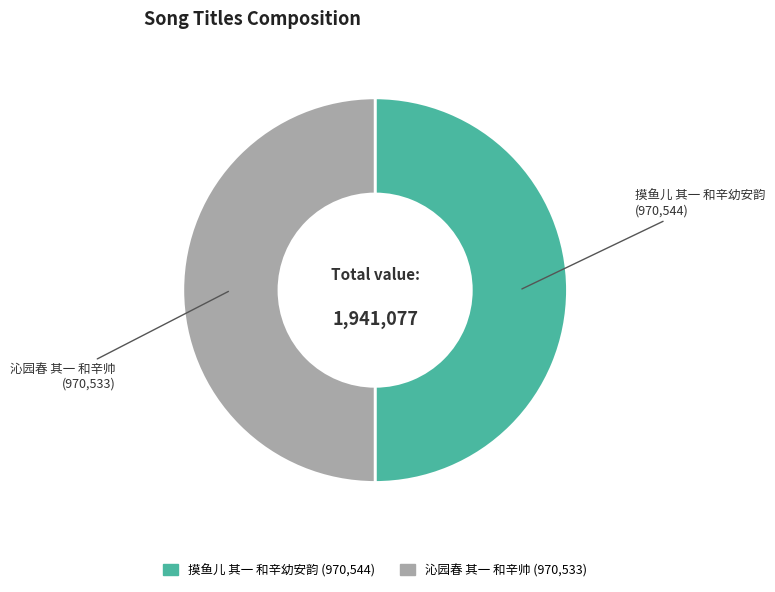

Is the sum of 沁园春 其一 和辛帅 and 摸鱼儿 其一 和辛幼安韵 greater than half?

Yes